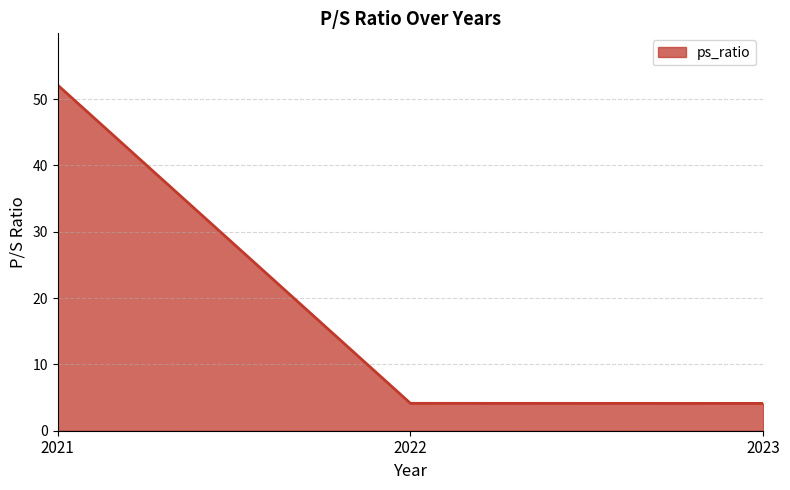

At which category does the chart reach its peak across all series?

2021